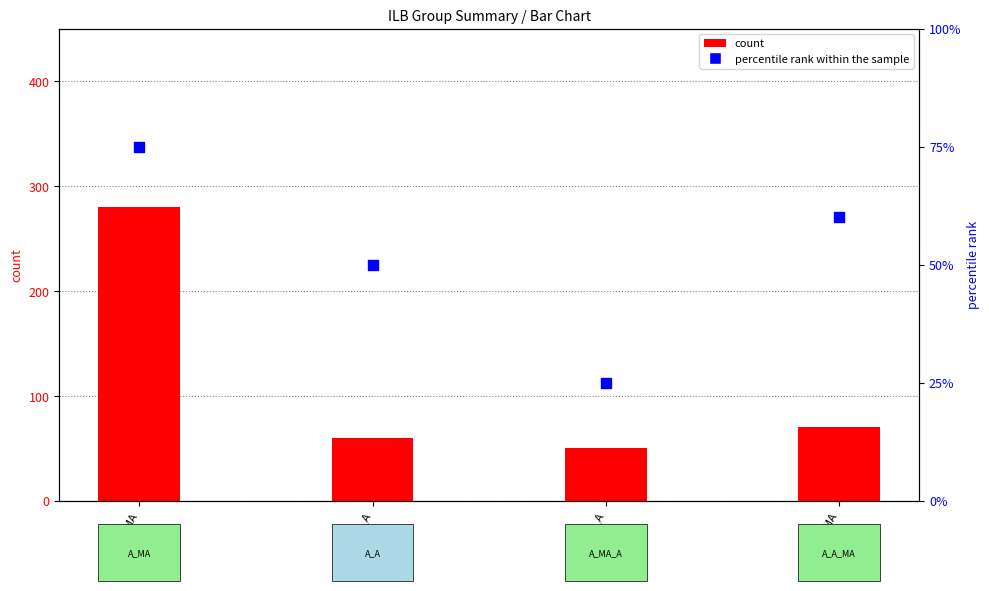

Which series contains the lowest Y value?

count